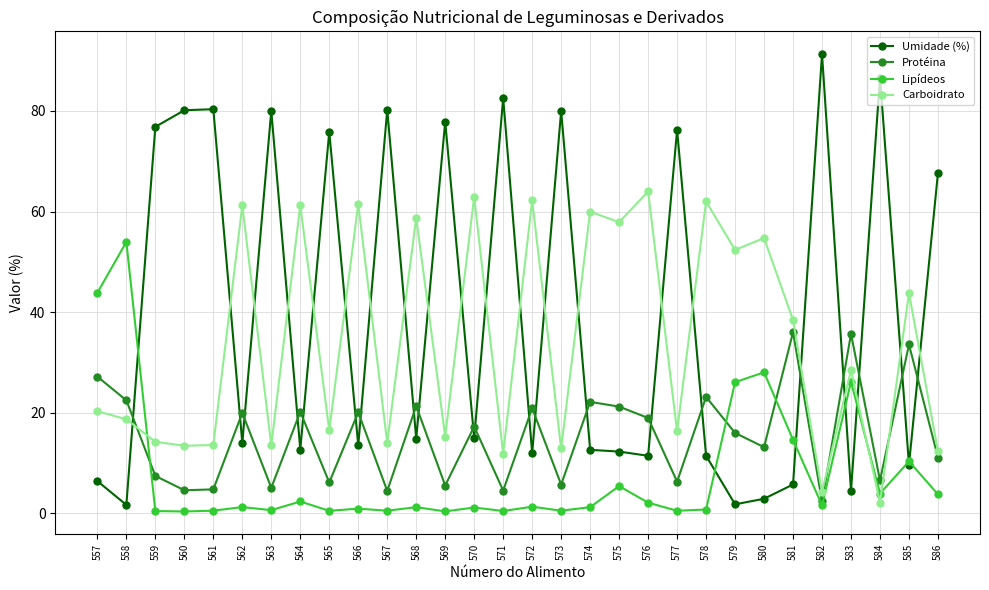

True or false: Protéina has more than 2 interior local peaks.

True